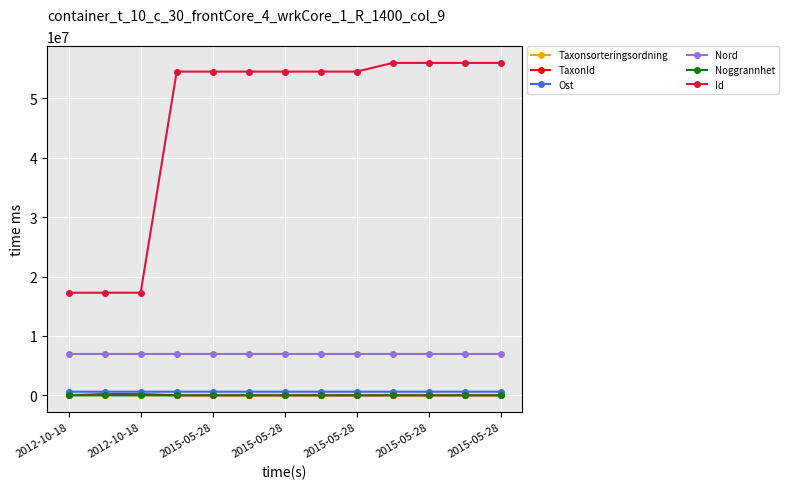

True or false: Ost and Taxonsorteringsordning cross at least once.

False